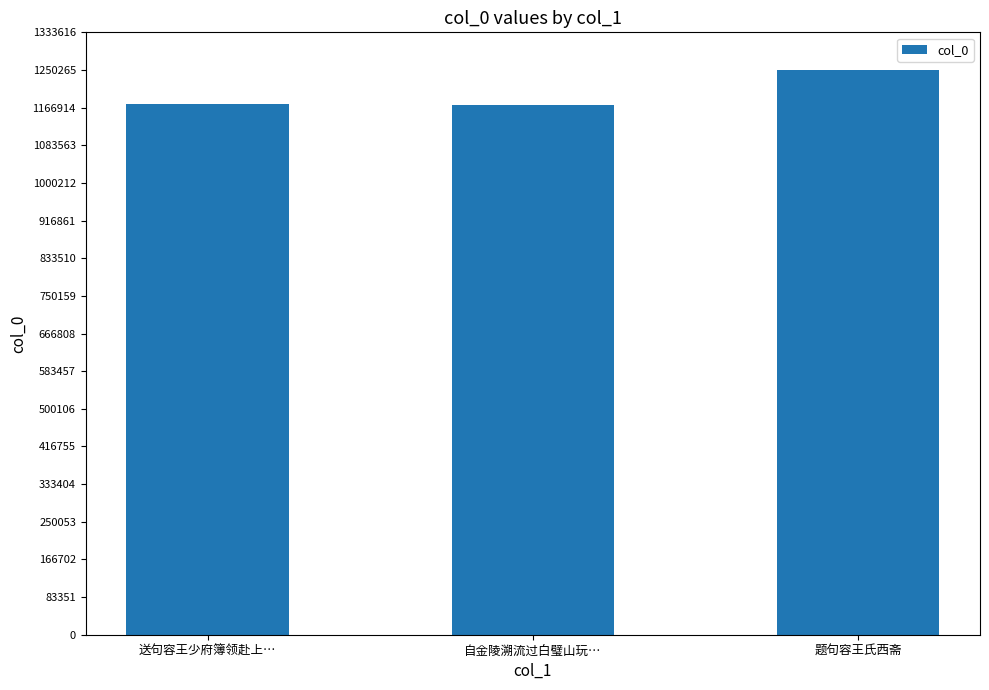

The value at 题句容王氏西斋 is 1250270. True or false?

True